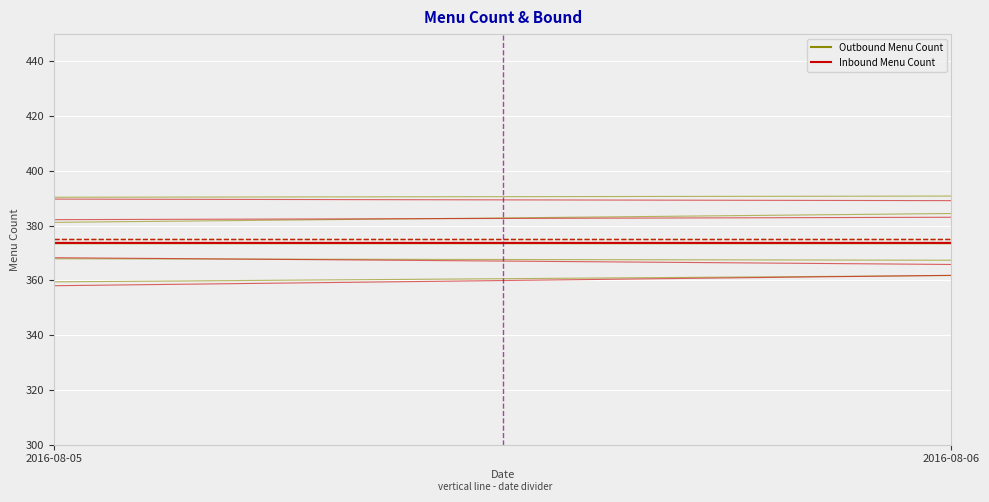

At which category does the chart reach its peak across all series?

2016-08-06